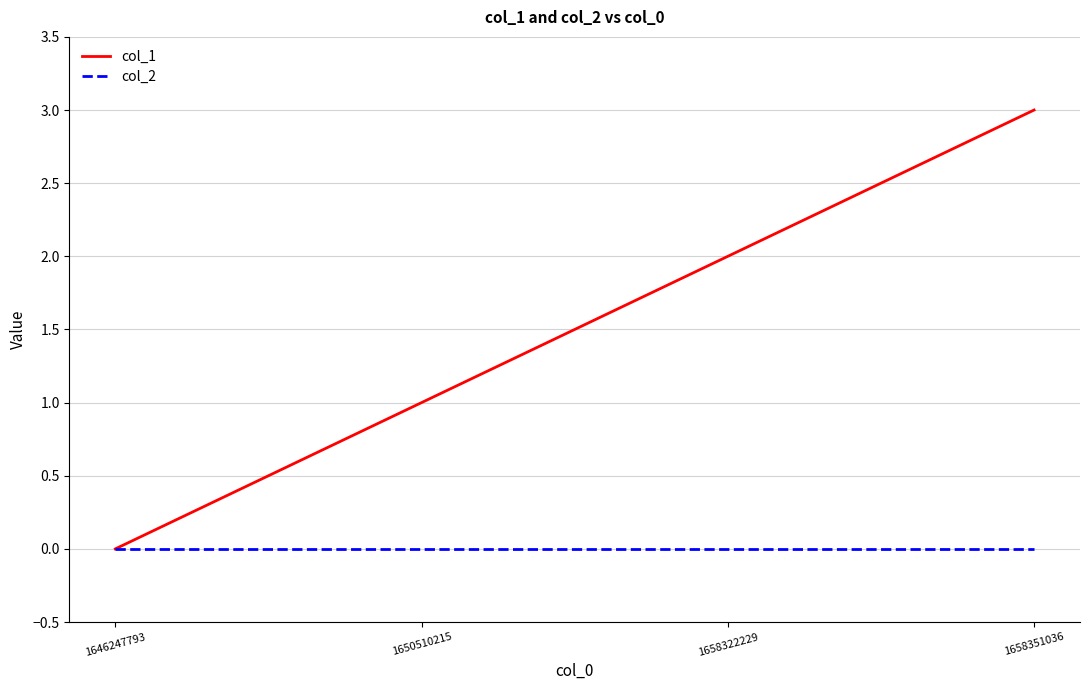

Is the value of col_2 at 1650510215 greater than the value of col_1 at 1658351036?

No